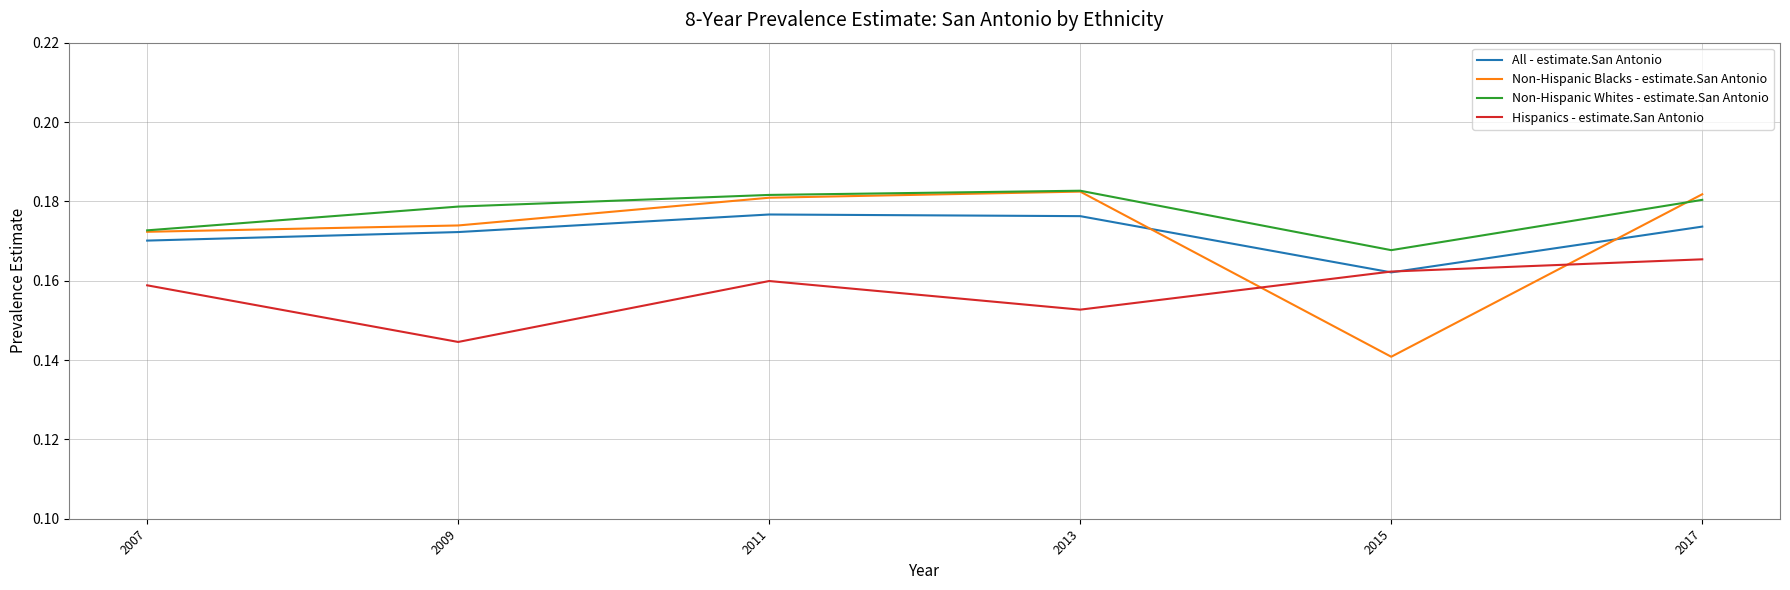

How many lines are shown in the chart?

4